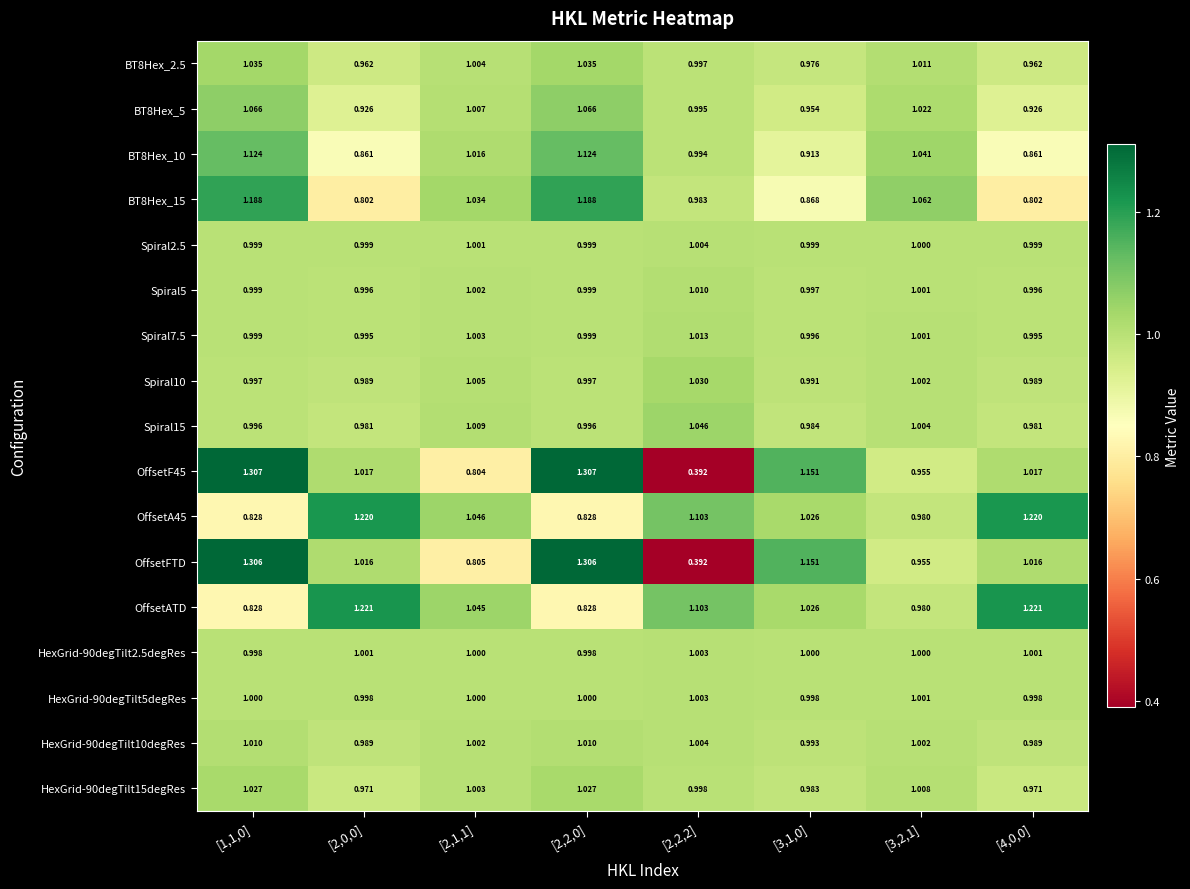

Which series has the largest total across all categories?

OffsetATD